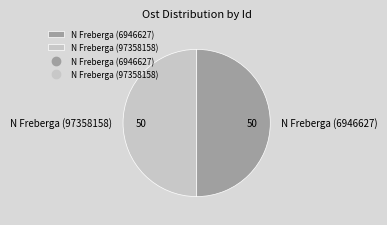

What is the ratio of the value at N Freberga (97358158) to the value at N Freberga (6946627)?

1.0